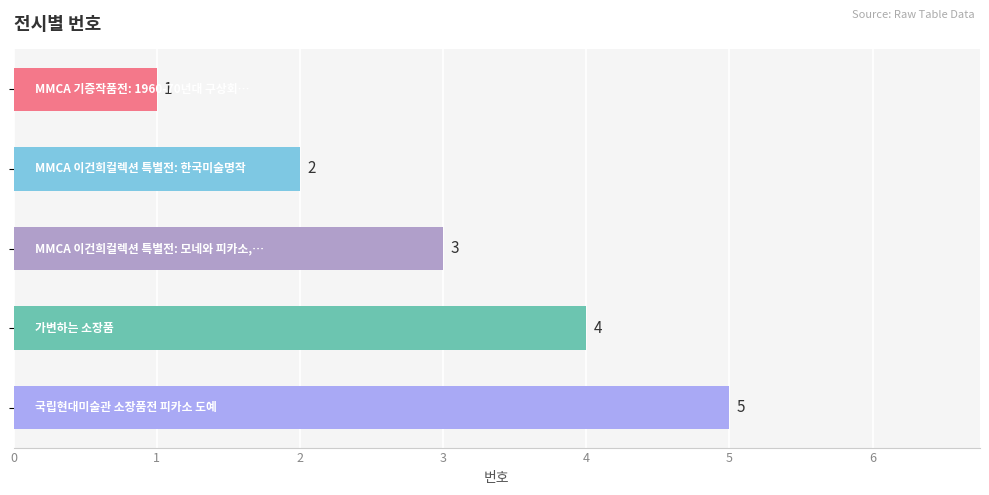

What is the difference between the maximum and minimum values?

4